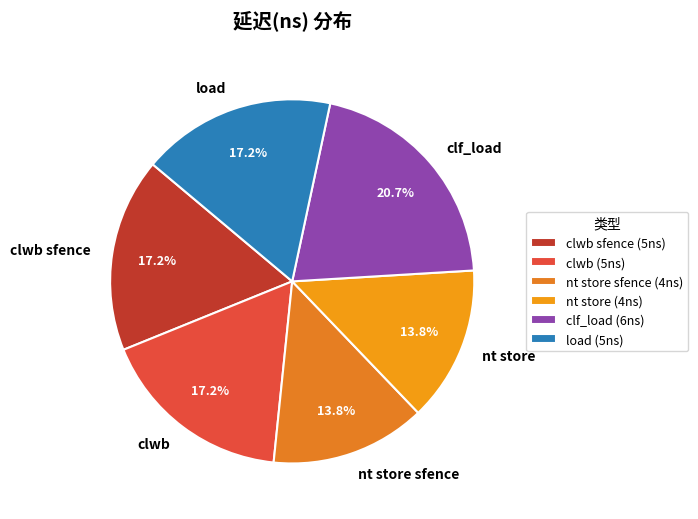

Between clwb and clf_load, which is larger?

clf_load